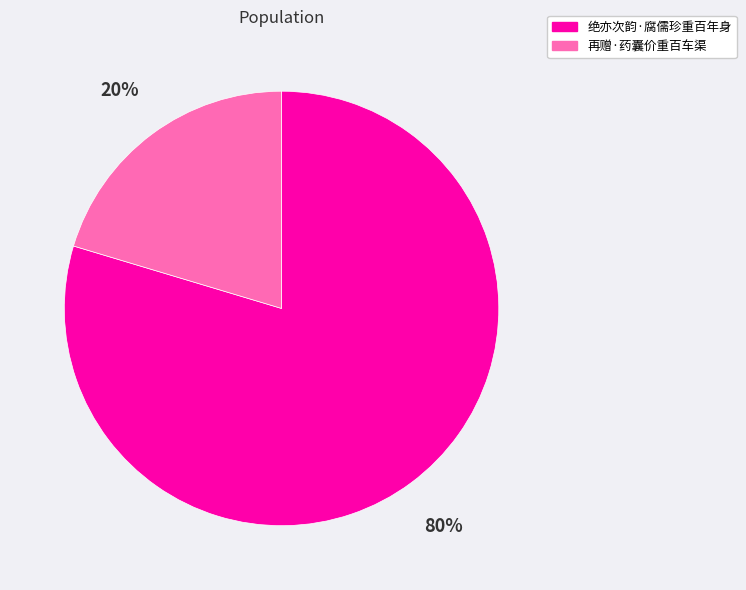

Do 再赠·药囊价重百车渠 and 绝亦次韵·腐儒珍重百年身 together represent more than half of the pie?

Yes